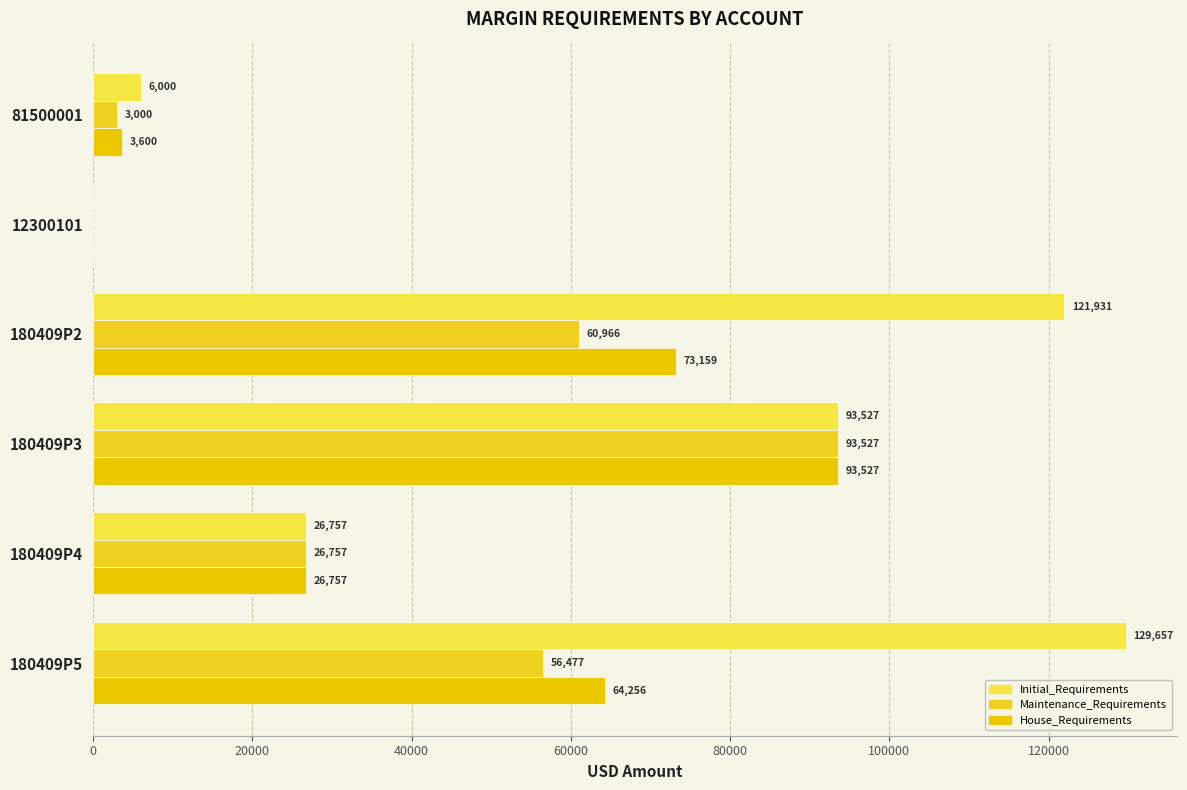

What is the value of the Maintenance_Requirements bar at the 3rd from the left?

60965.7